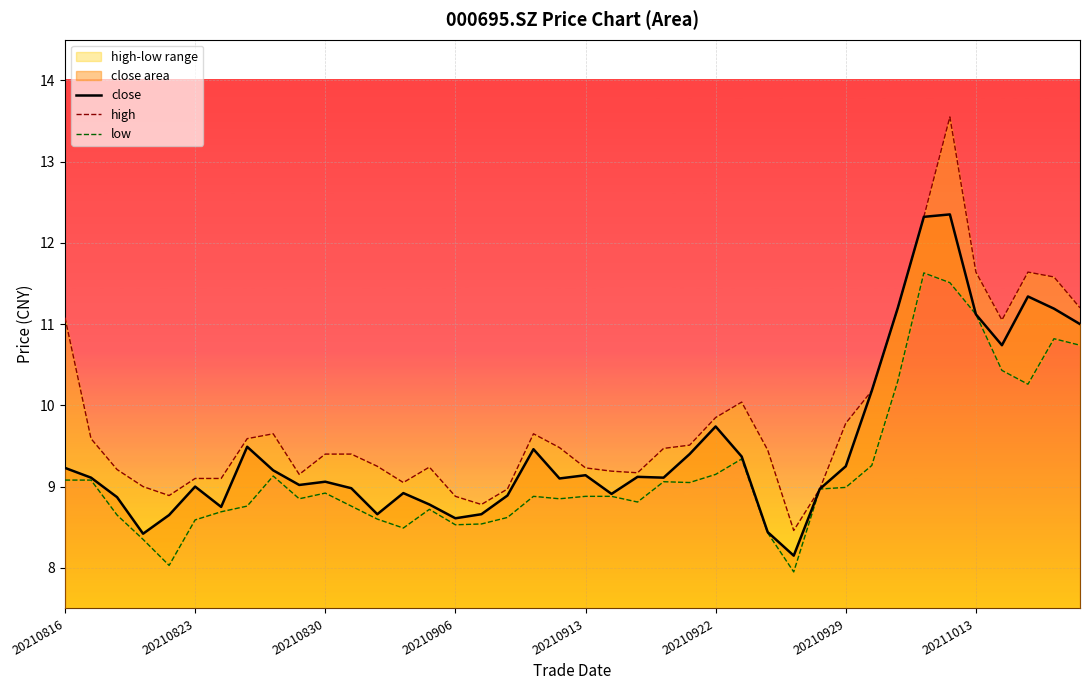

Read the low value at 37.

10.3